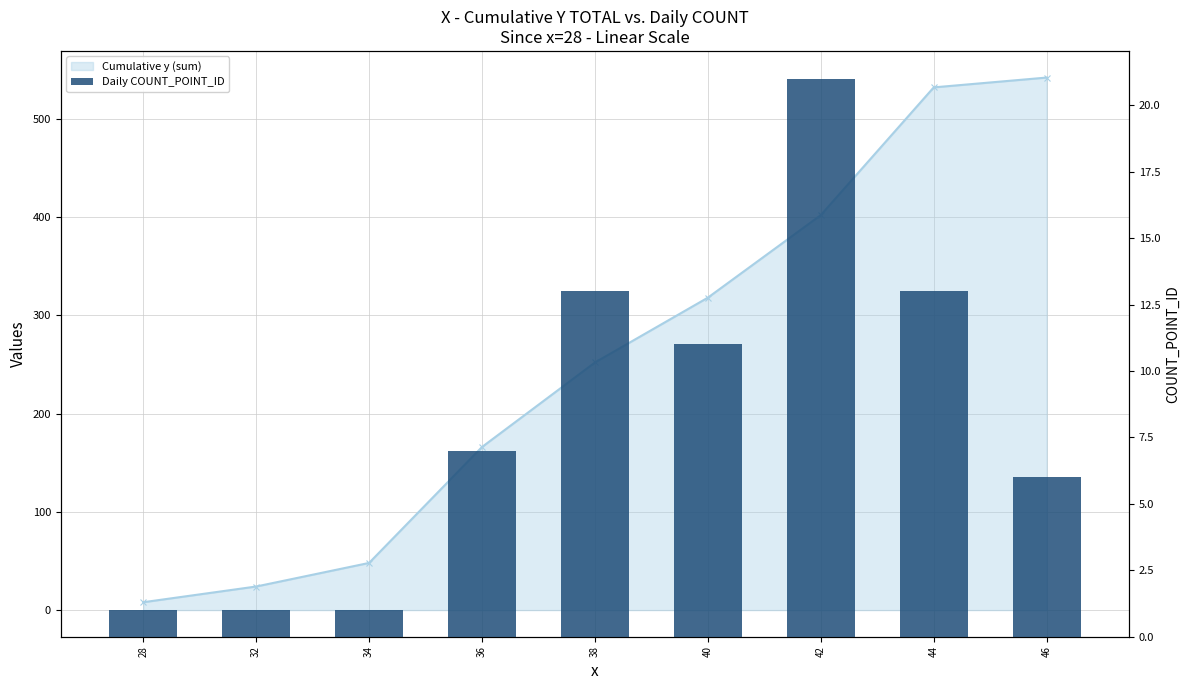

Between 38 and 28, which is larger?

38